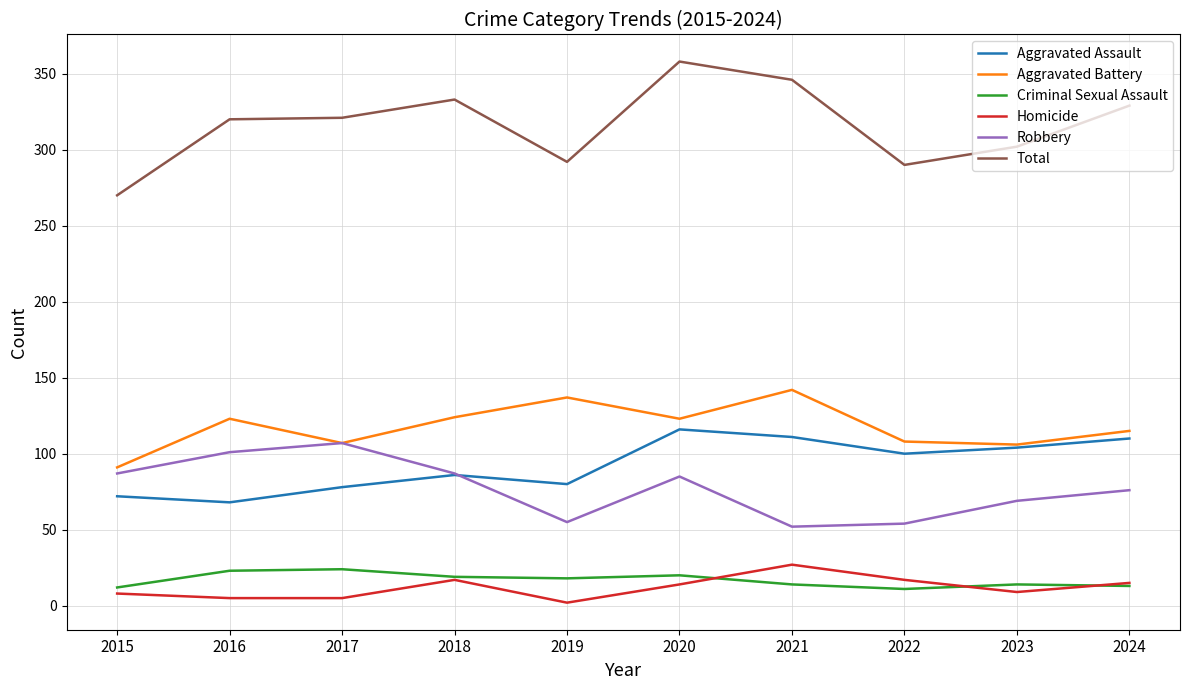

Rank the series at 2019 from lowest to highest value.

Homicide, Criminal Sexual Assault, Robbery, Aggravated Assault, Aggravated Battery, Total